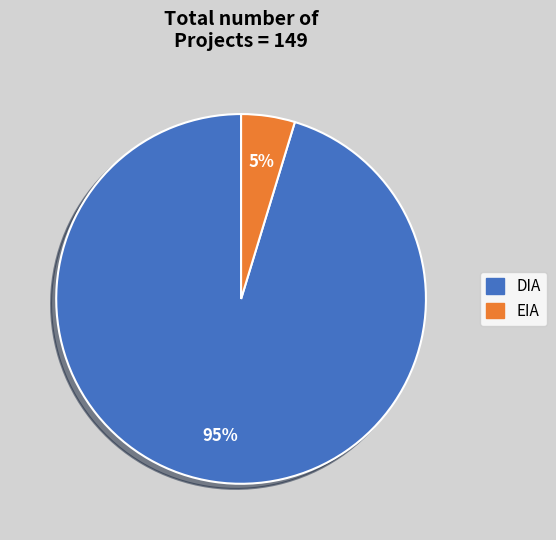

To the nearest percent, what is the average slice percentage?

50%